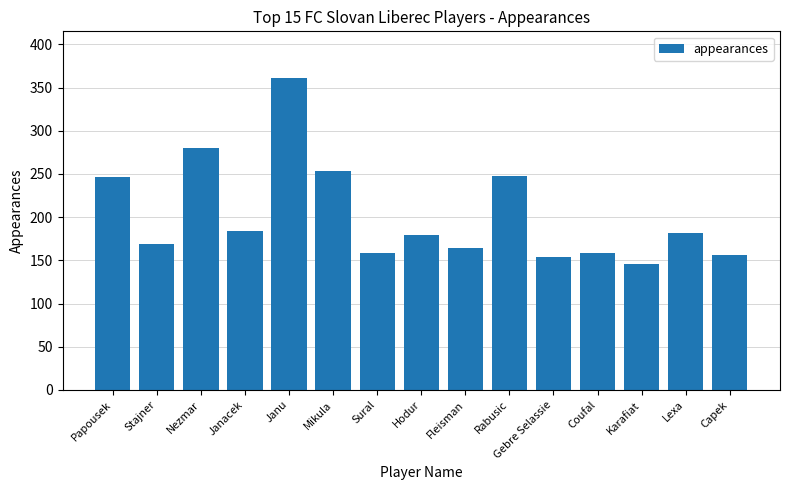

What is the change in value from Hodur to Karafiat?

-33